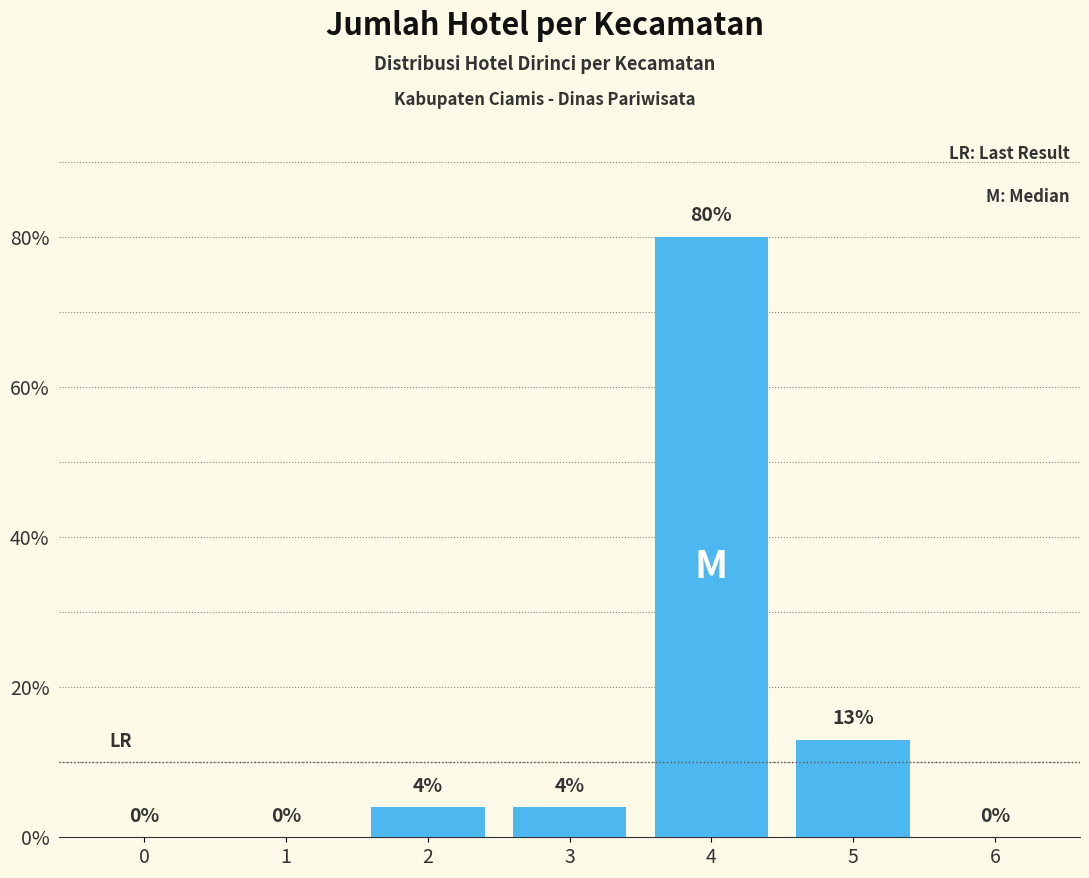

How many series are shown in this chart?

1